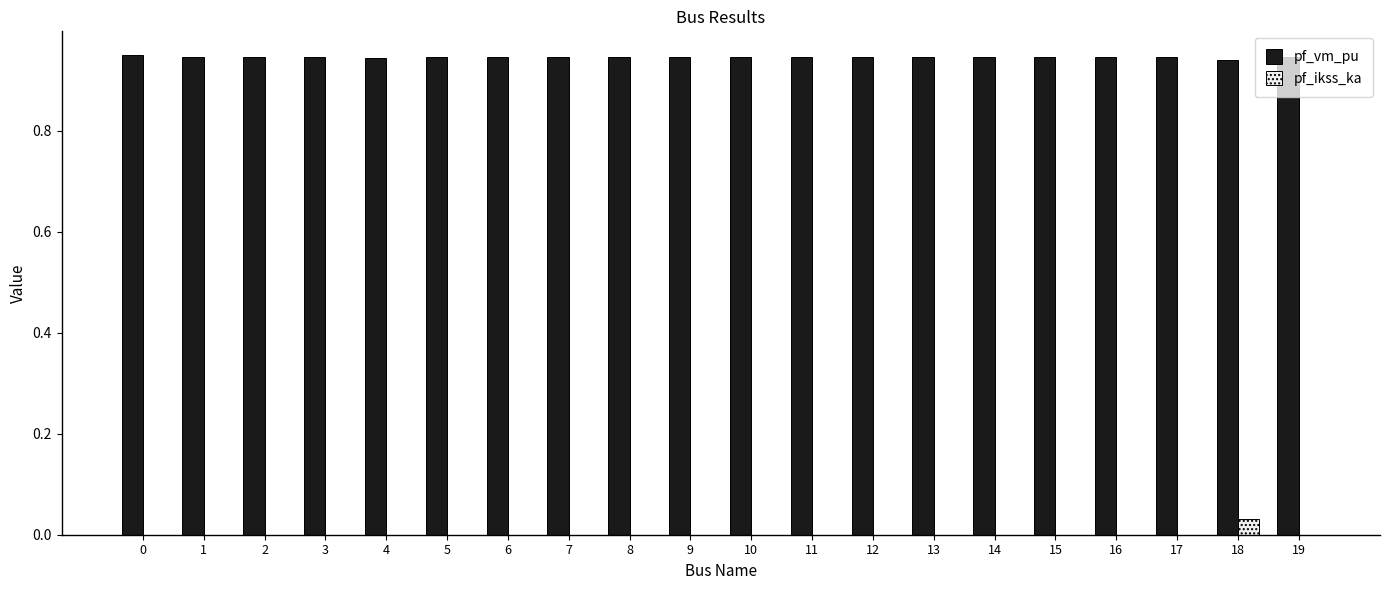

What are all the series names shown in the legend?

pf_vm_pu, pf_ikss_ka